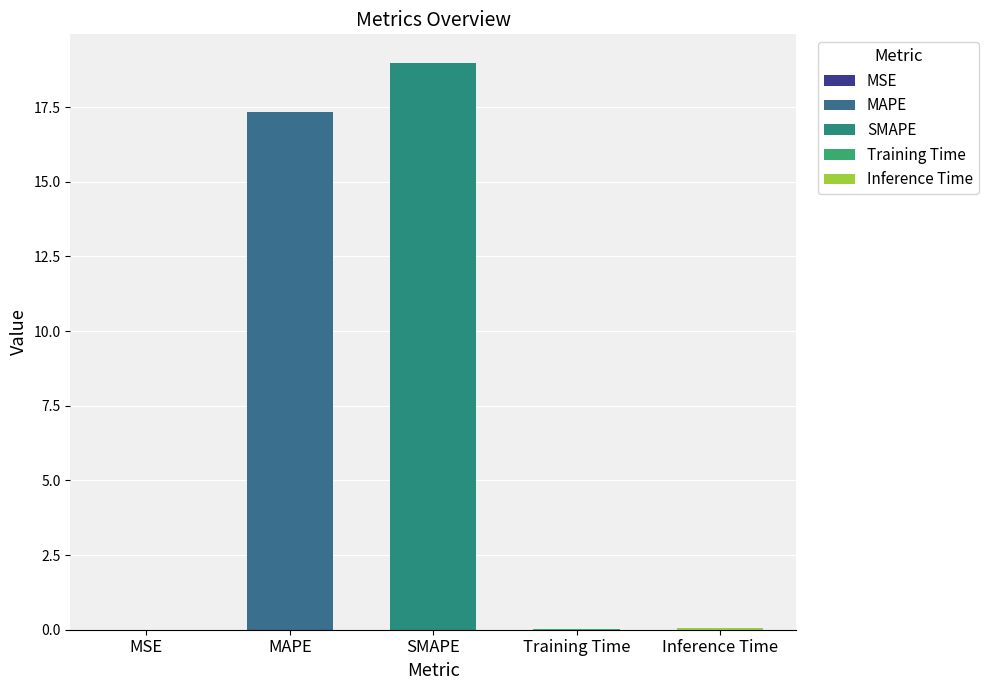

What position from the left is MSE?

1